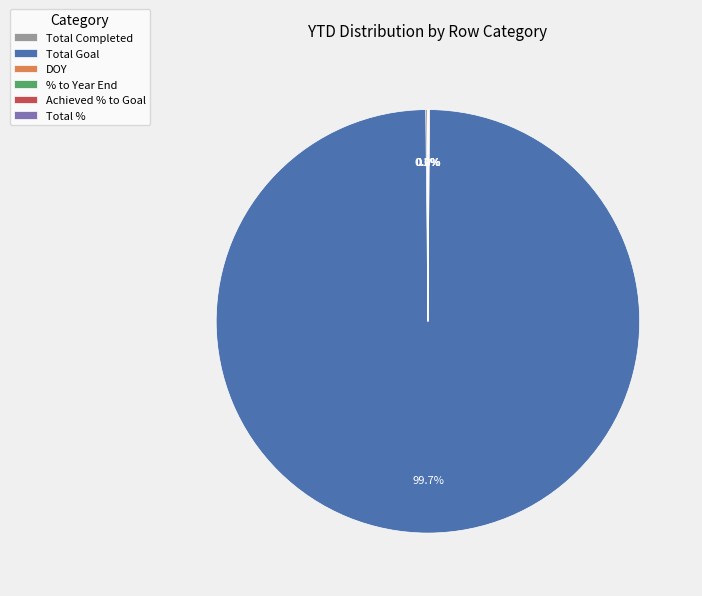

To the nearest percent, what percentage of the pie is Total Goal?

100%